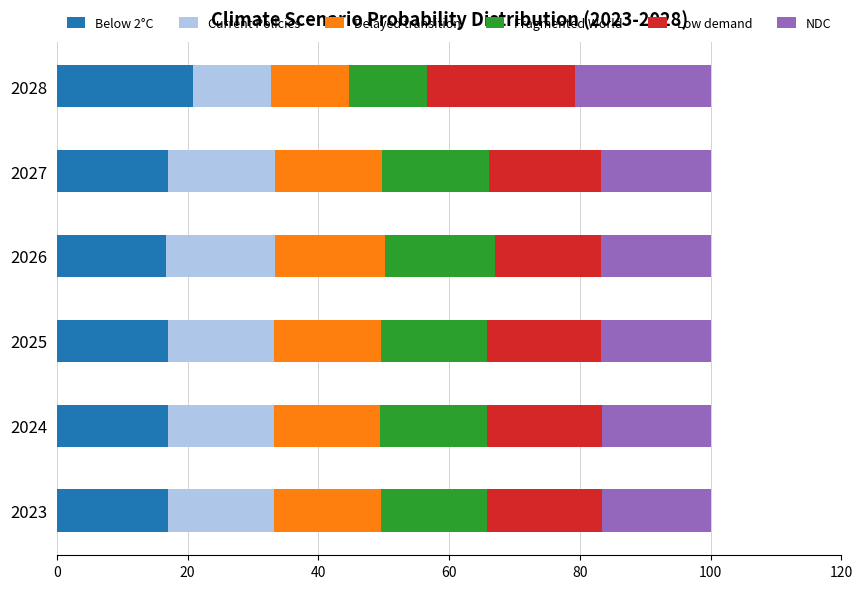

What is the average value of the Below 2°C series?

17.6